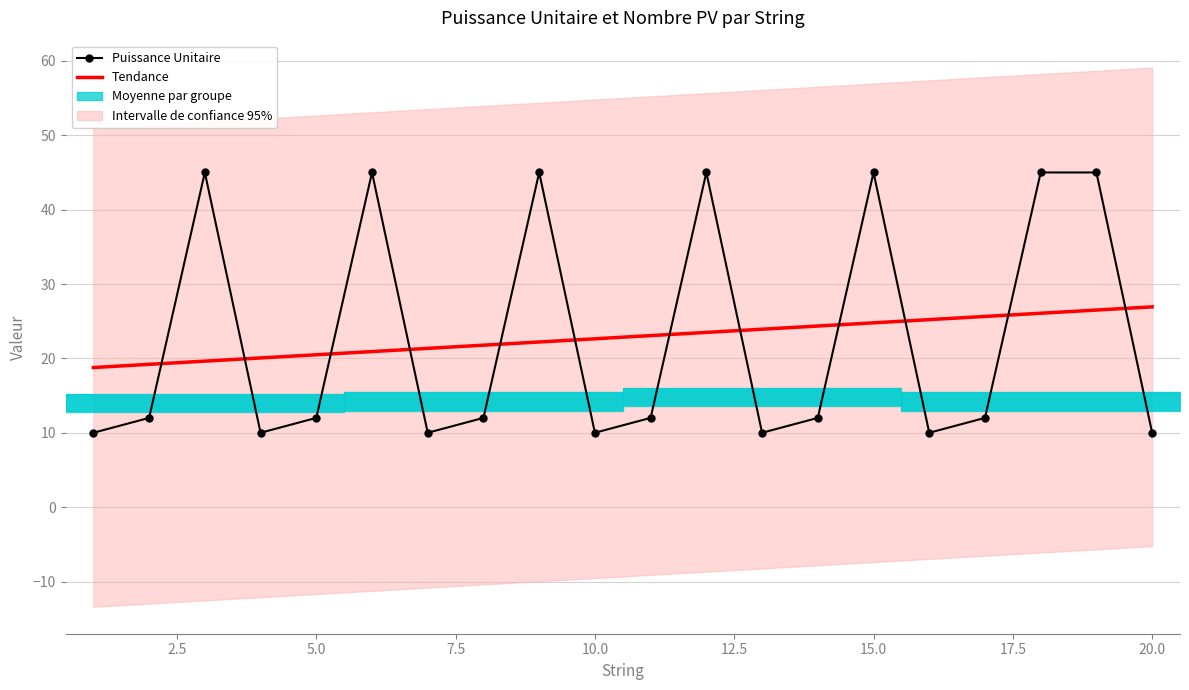

True or false: the data shows 10 at 13.

True